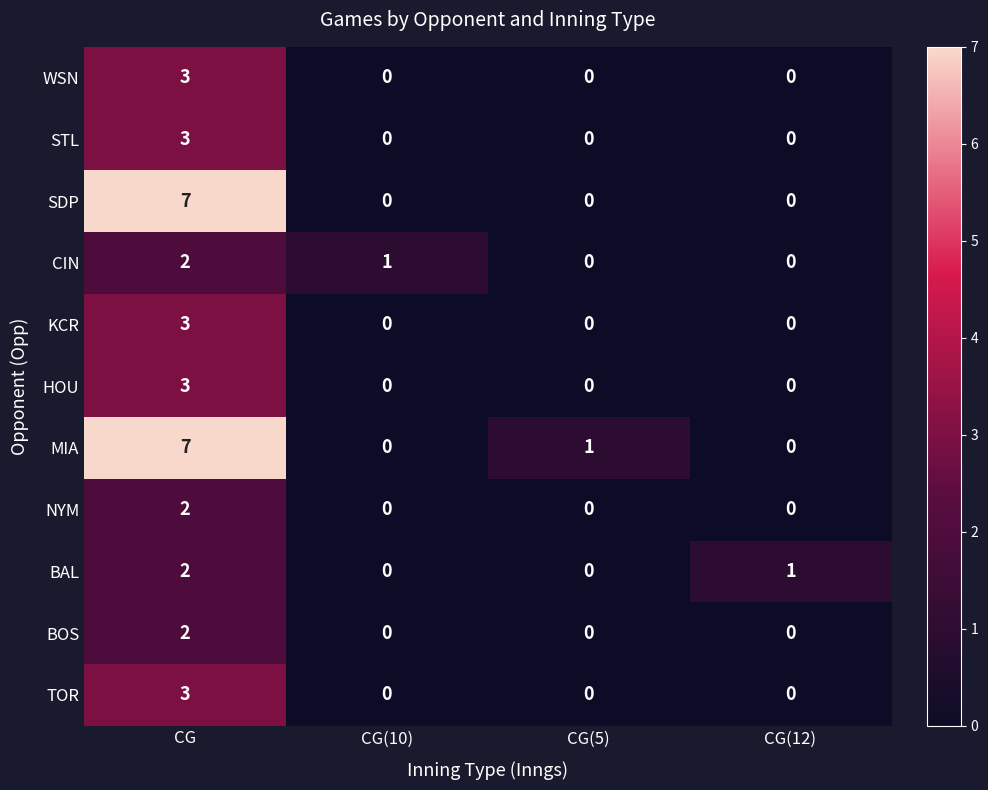

Where is MIA nearest to the value 3?

CG(5)